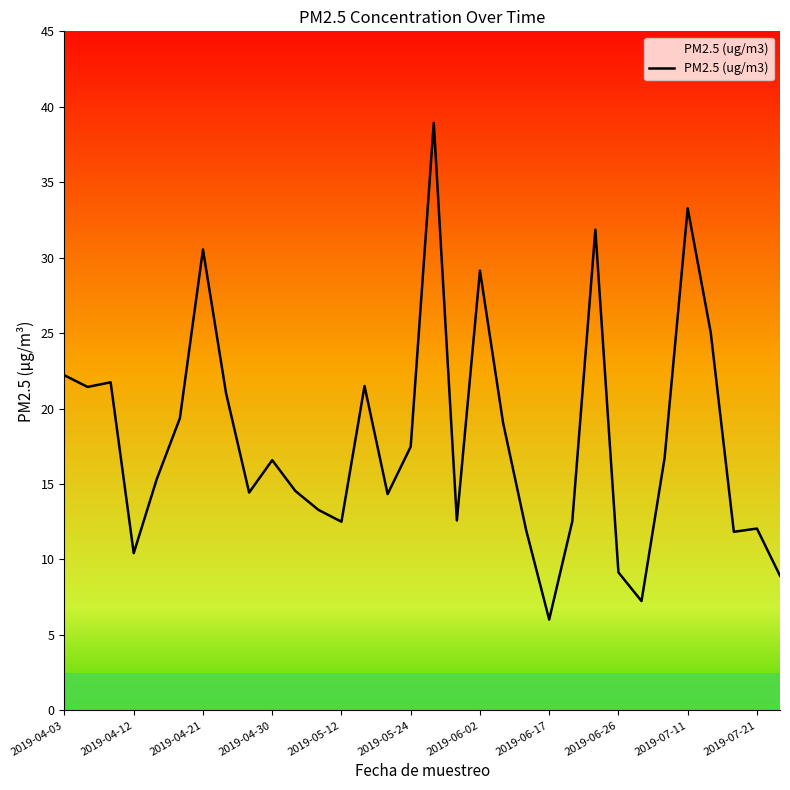

What is the difference between the maximum and minimum values?

32.9